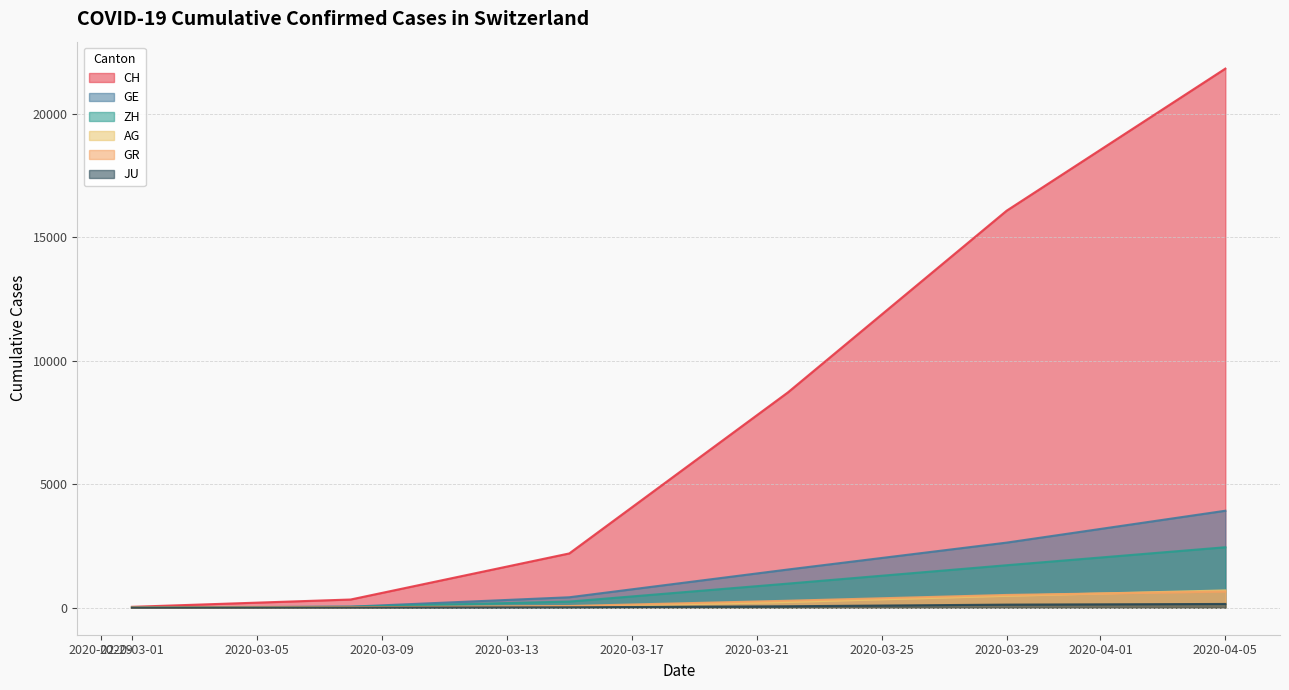

Which series has the widest spread of values?

CH